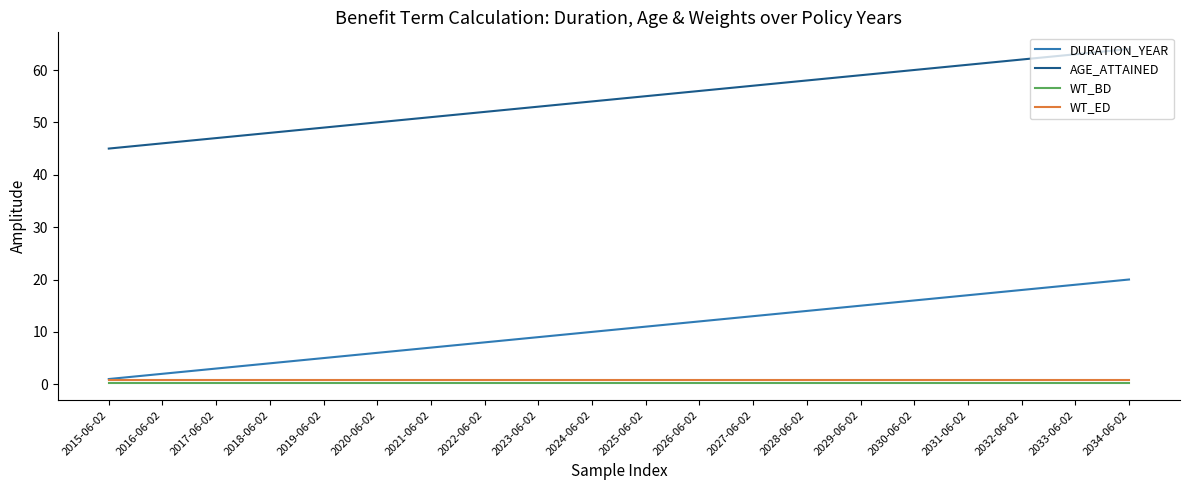

What is the sum of all WT_ED values?

16.6